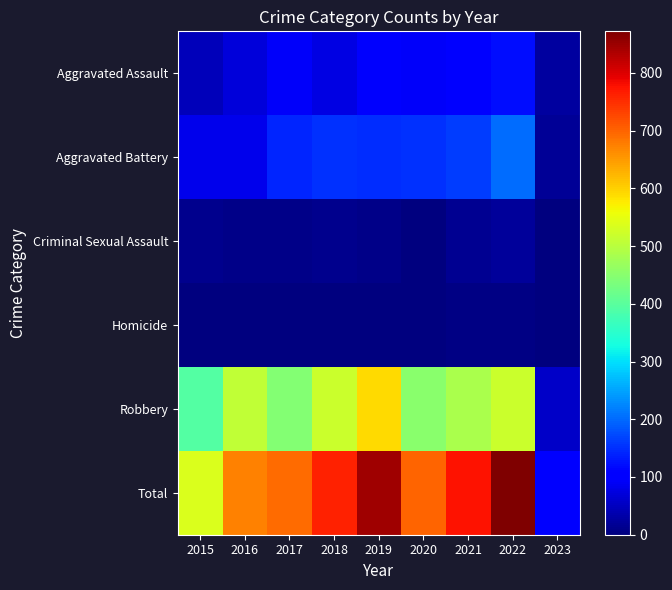

What is the total value across all series at 2020?

1400